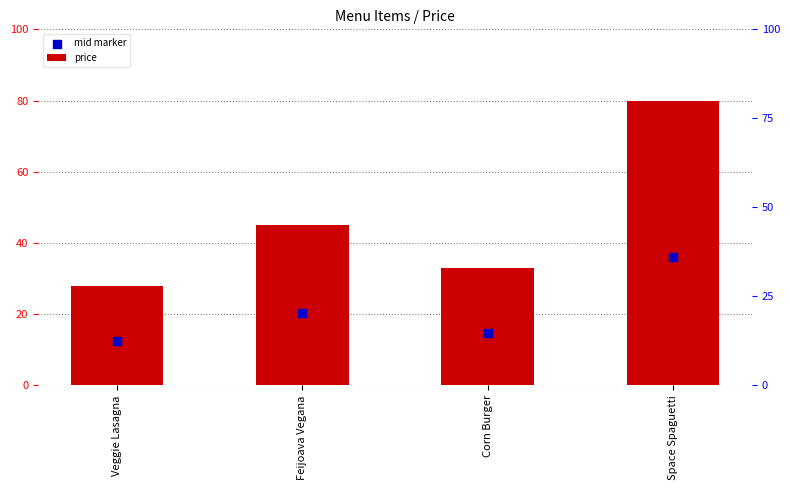

Is the value of price at Feijoava Vegana greater than the value of mid marker at Corn Burger?

Yes